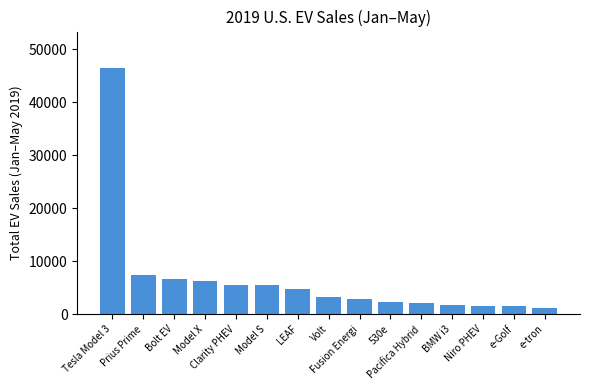

The value at Fusion Energi is 2931. True or false?

True